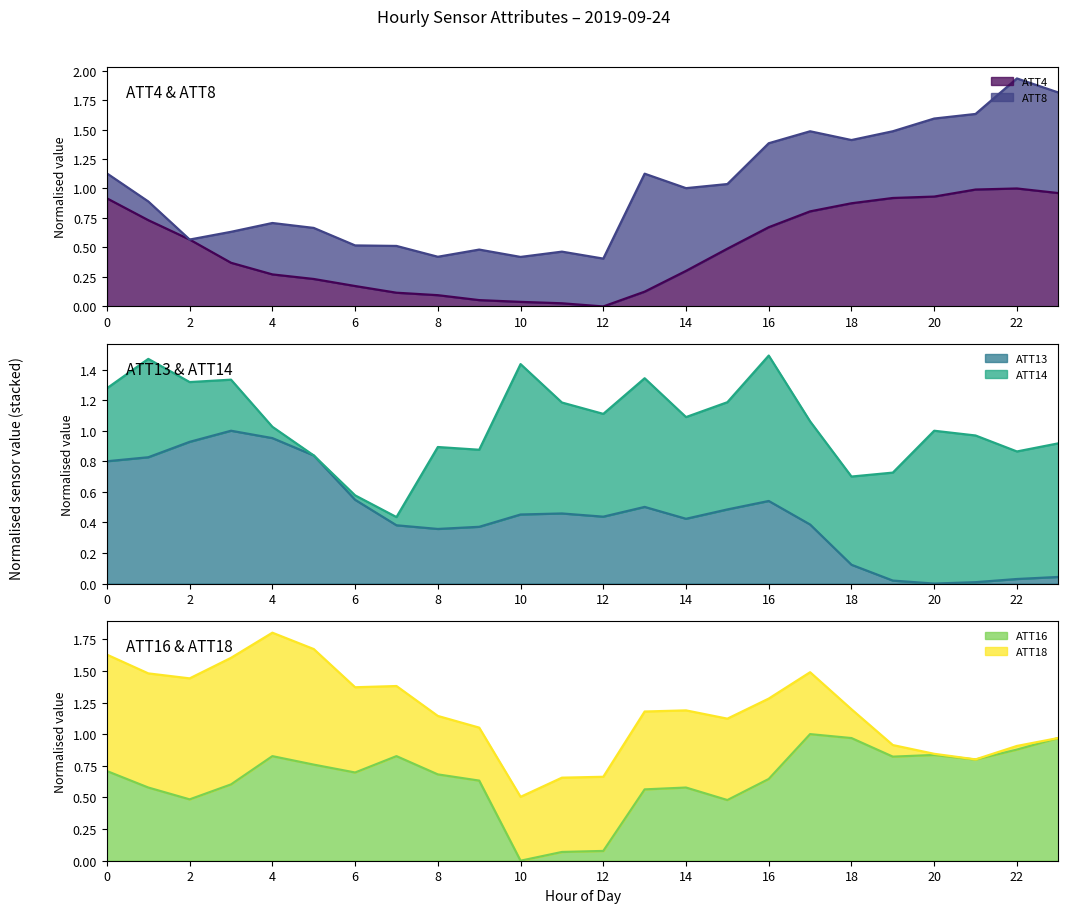

Is the value of ATT4 at 18 greater than the value of ATT16 at 12?

Yes